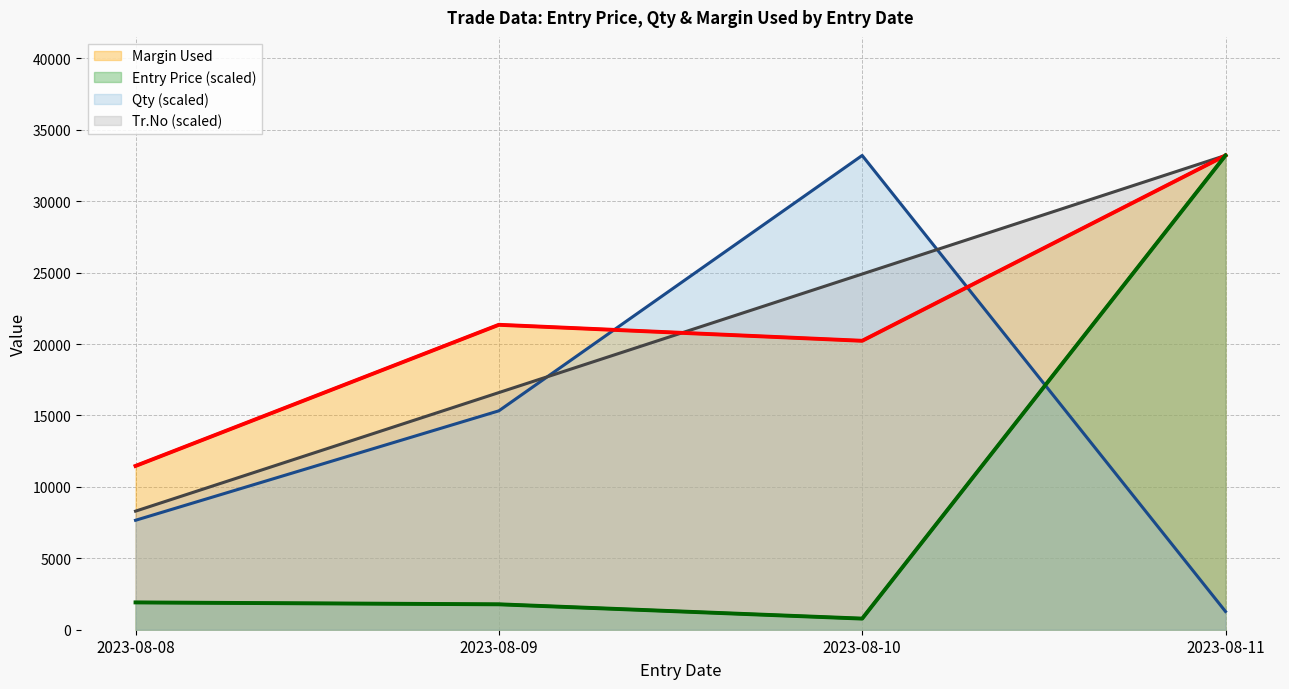

What is the maximum value for Qty?

33203.6